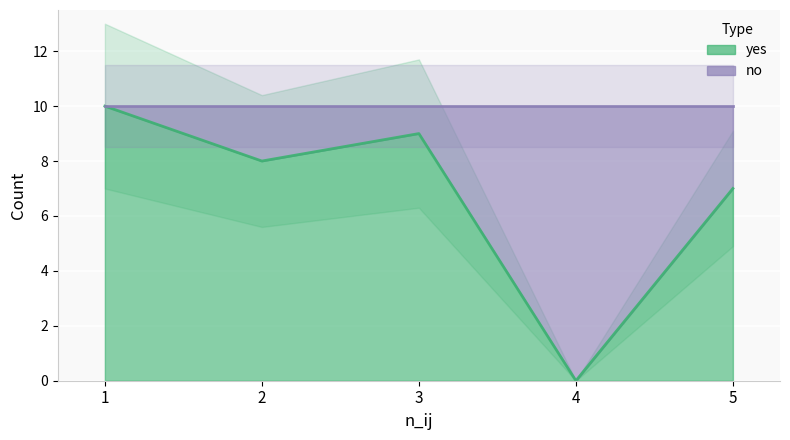

How many interior local valleys (lower than both neighbors) does the data have?

2